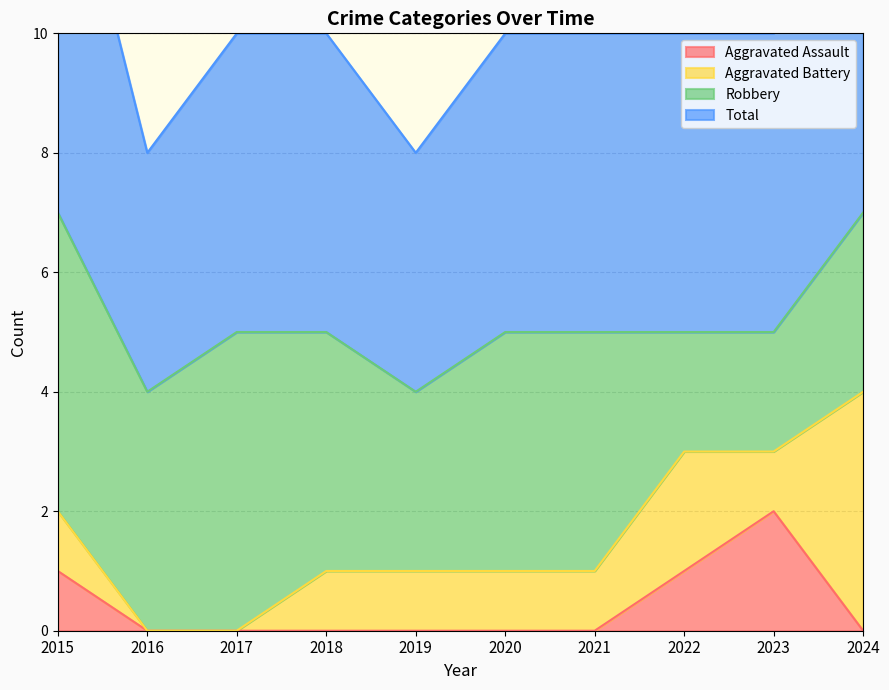

True or false: Aggravated Assault has a value of 0 at 2024.

True